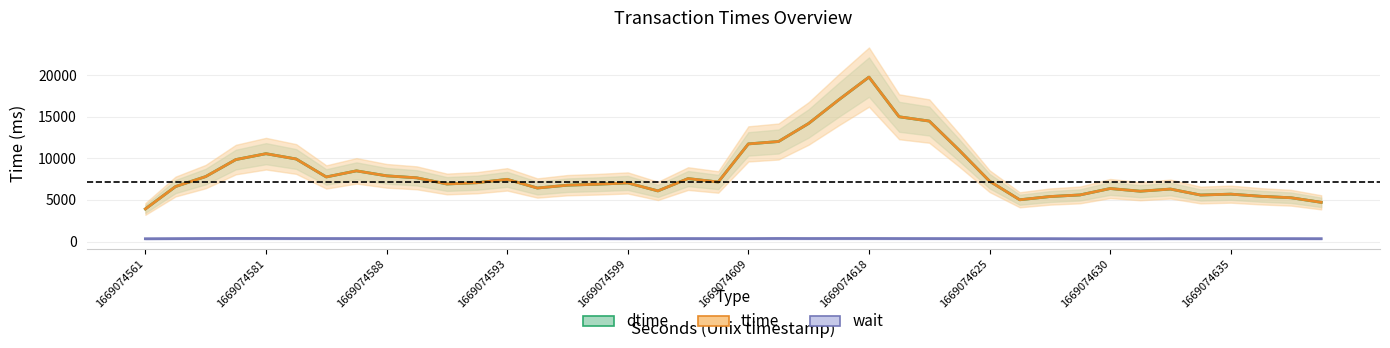

How many interior local peaks does the wait series have?

9